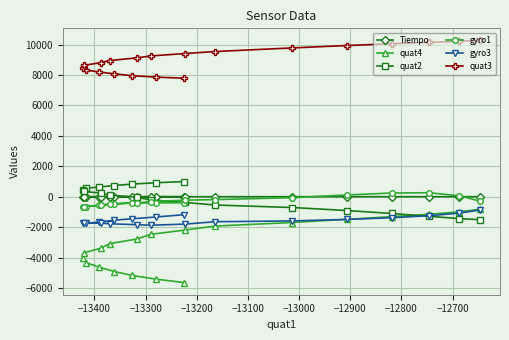

What is the value of the quat4 point at the 19th from the left?

-996.0